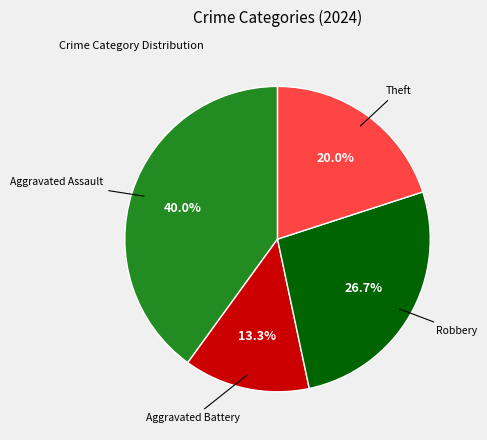

Is there a majority slice in this chart?

No